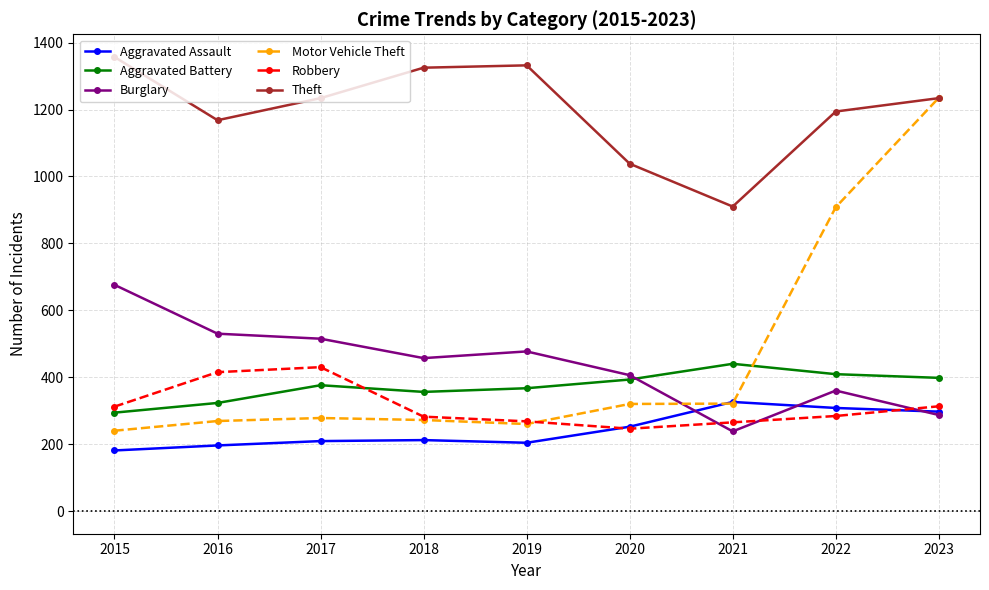

Which category has the lowest value across all series?

2015